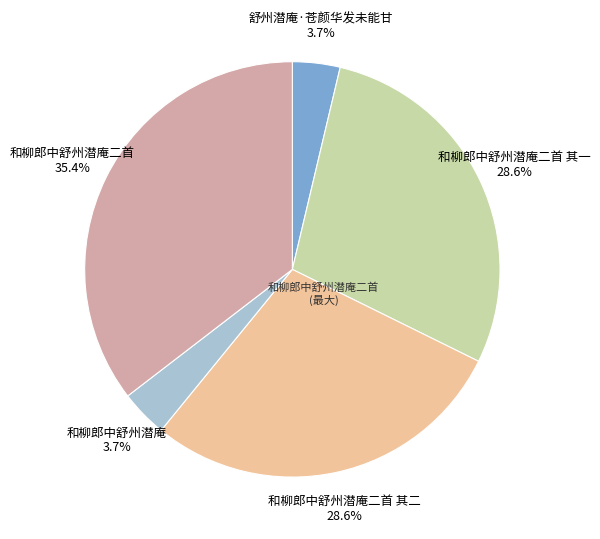

How many segments does this pie chart have?

5